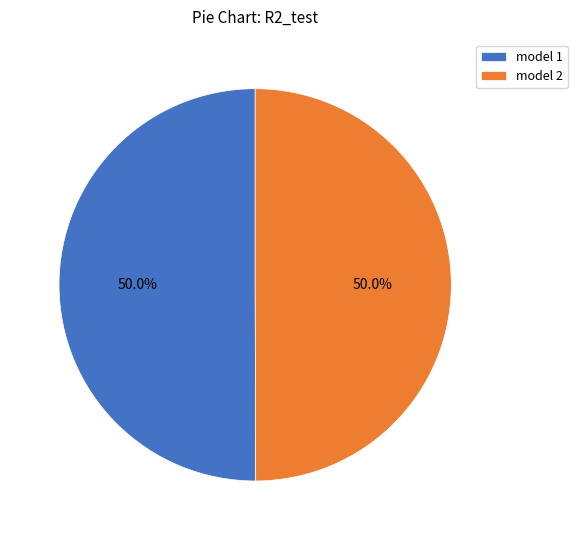

What is the total percentage of model 1 and model 2?

100.0%